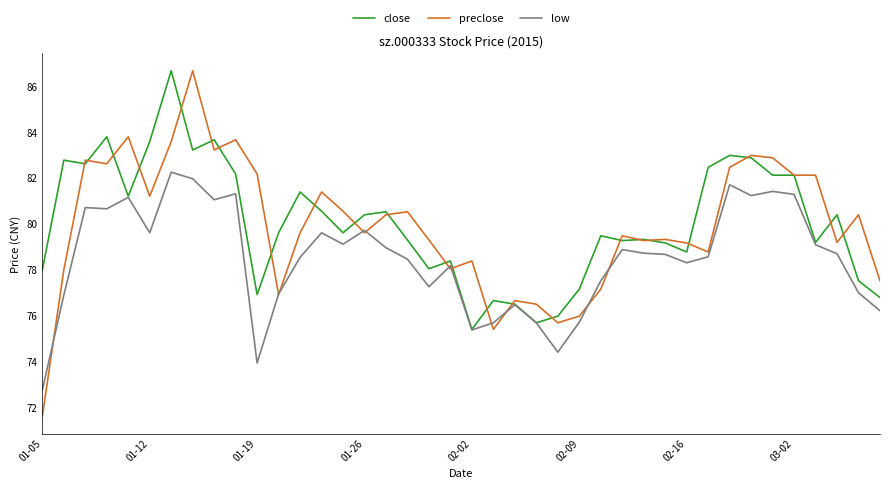

True or false: preclose and close cross at least once.

True